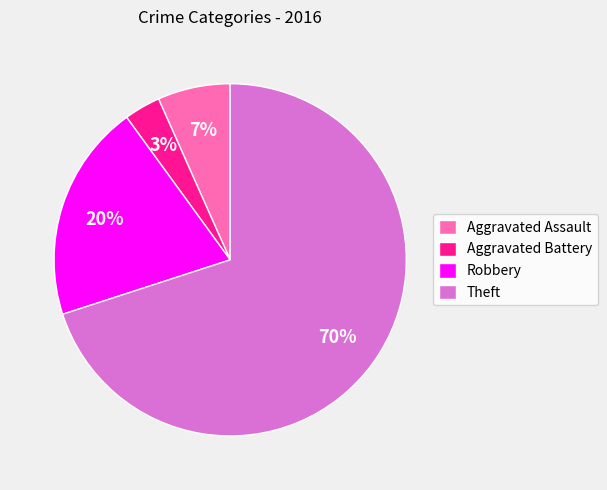

To the nearest percent, what percentage of the pie is Aggravated Assault?

7%